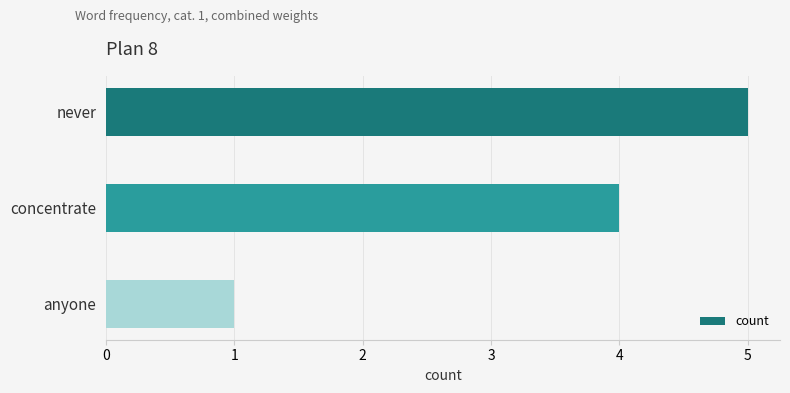

How many values are below 4?

1